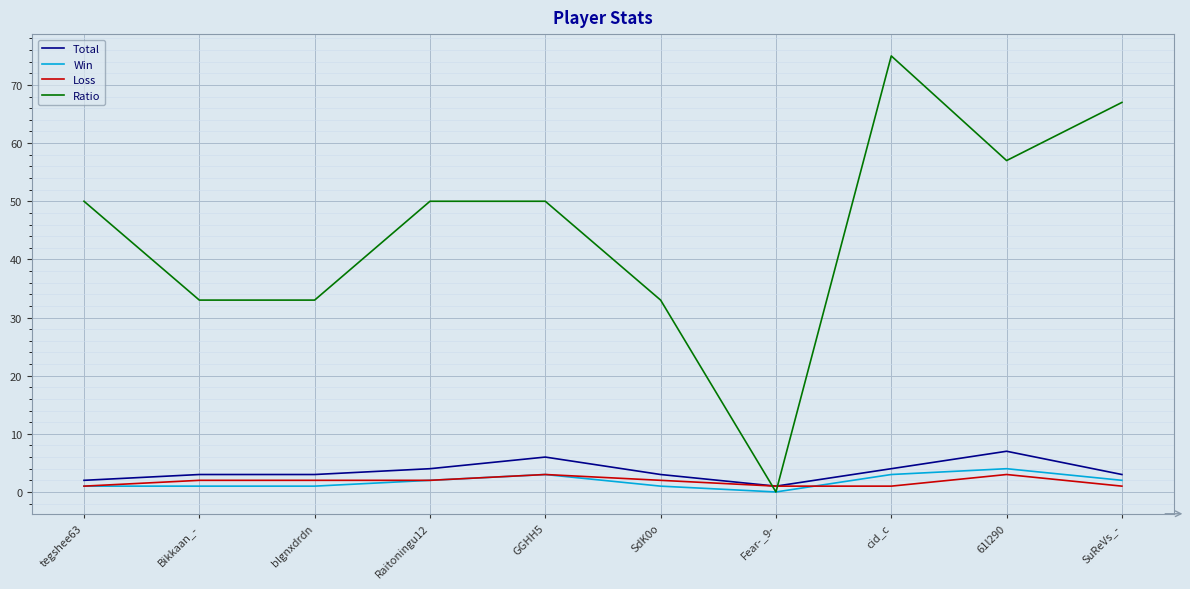

Between which two adjacent categories do Ratio and Loss first intersect?

SdK0o and Fear-_9-